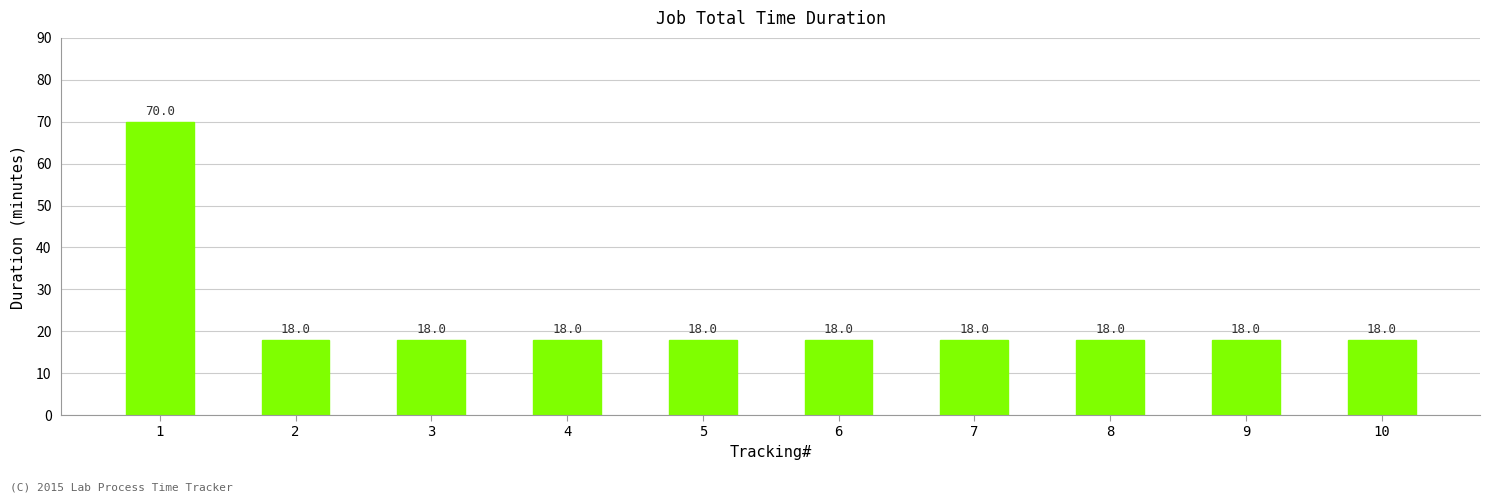

Does the chart contain stacked bars?

No